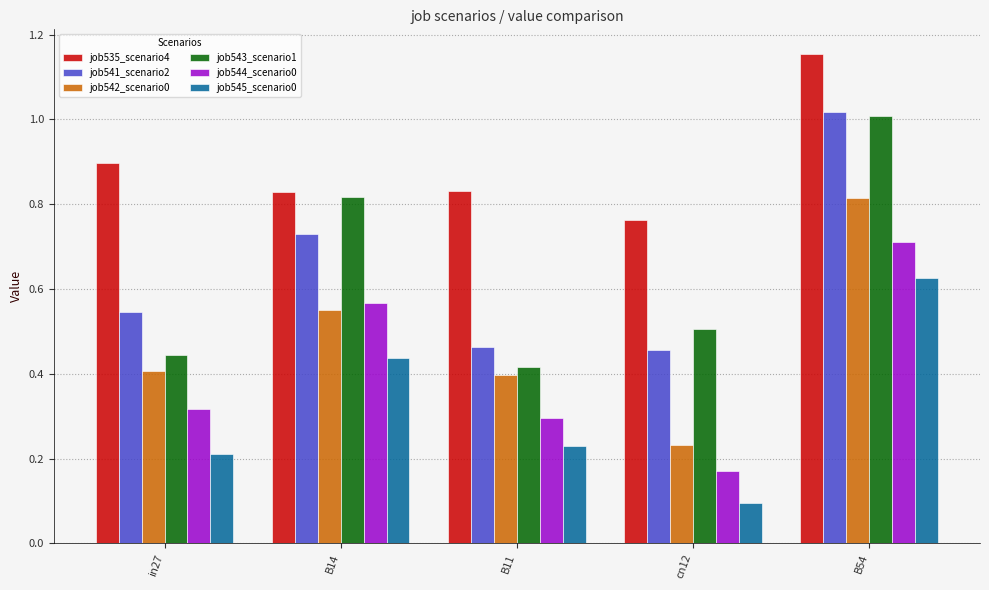

What is the sum of all job535_scenario4 values?

4.5